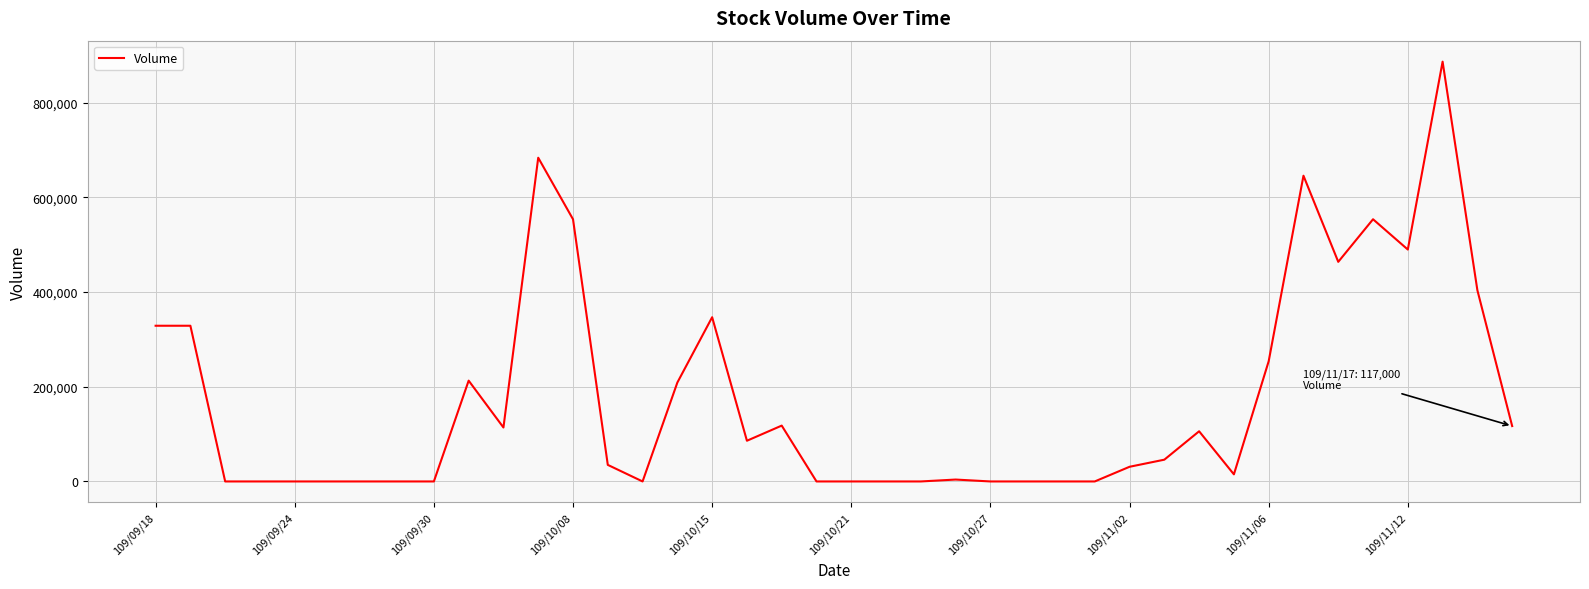

What is the difference between the maximum and minimum values?

887000